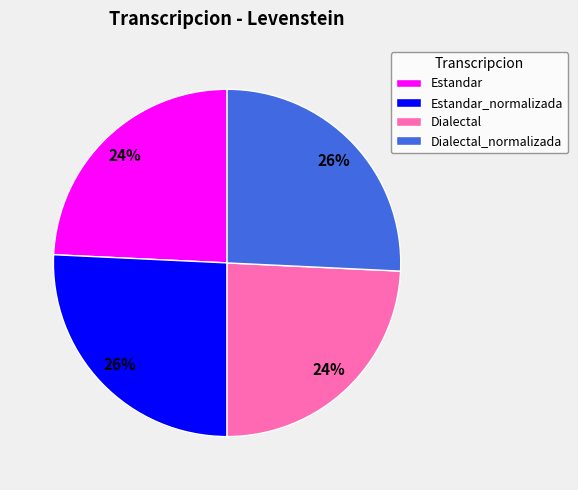

Is it true that Estandar_normalizada is 26% of the pie?

True